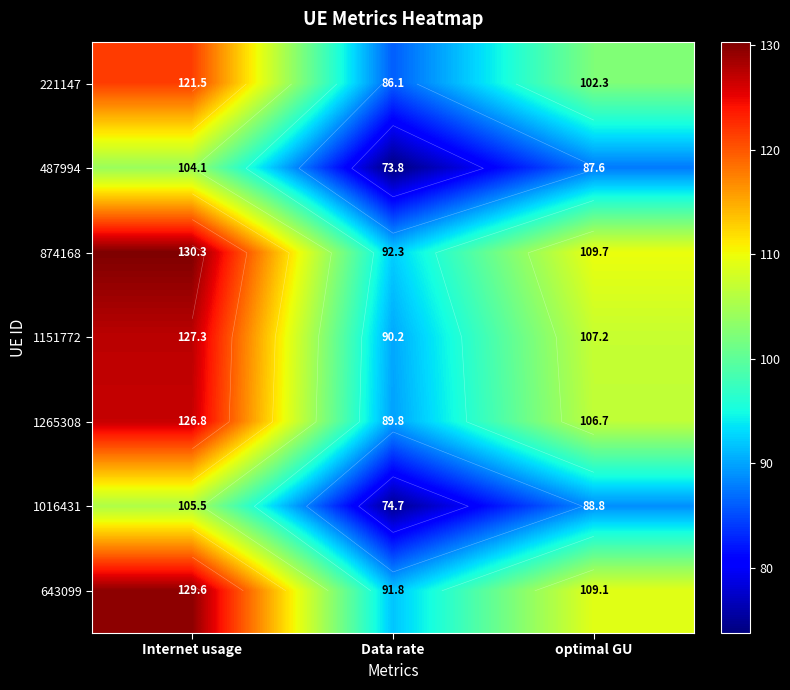

Between Internet usage and optimal GU, which is larger?

Internet usage